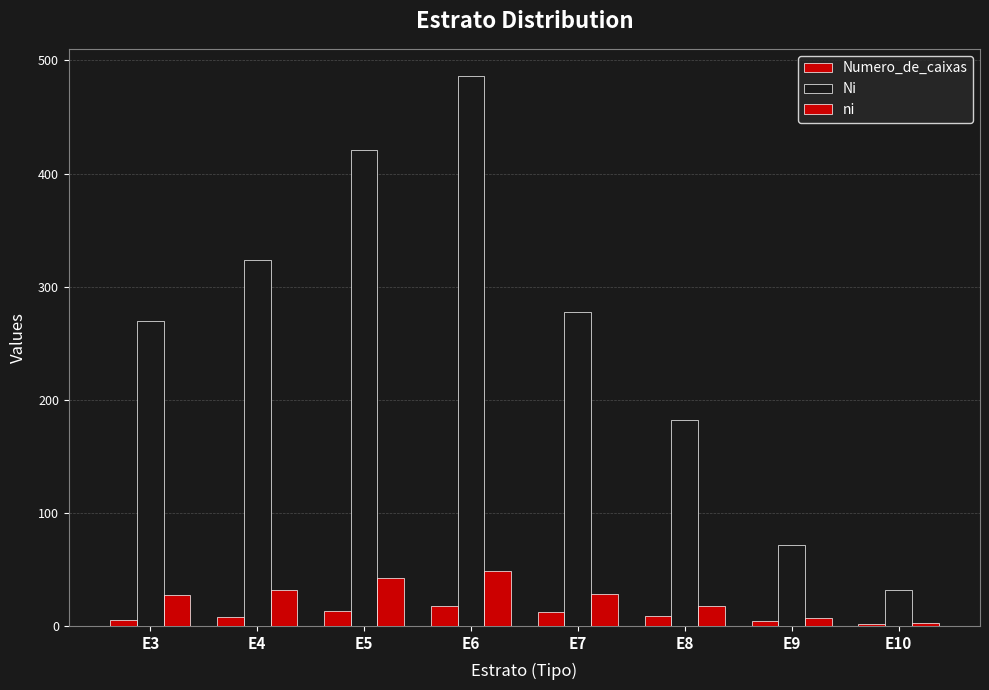

Does the chart contain stacked bars?

No